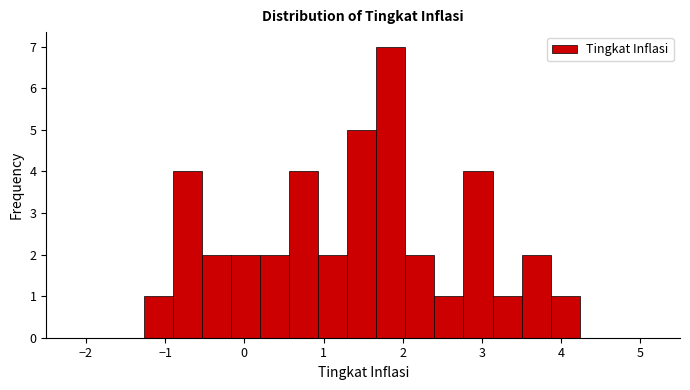

Around what value on the x-axis is the tallest bar? Give the approximate position of its centre, as read against the axis.

1.9